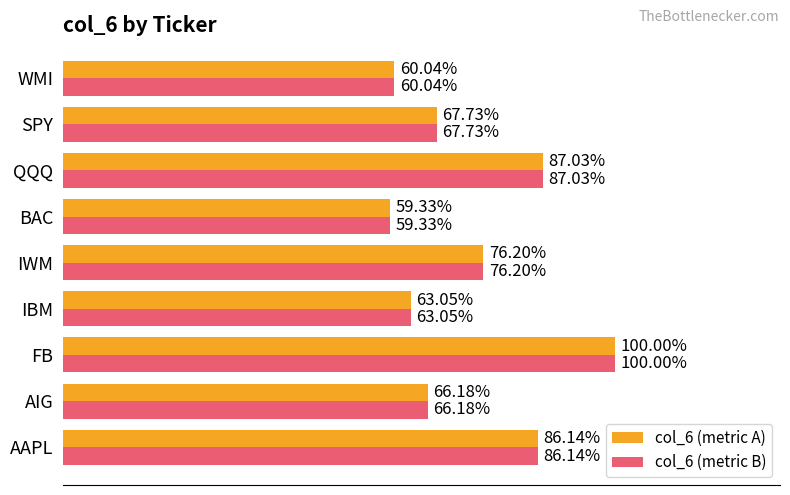

Rank the series by their maximum value, from highest to lowest.

col_6 (metric A), col_6 (metric B)